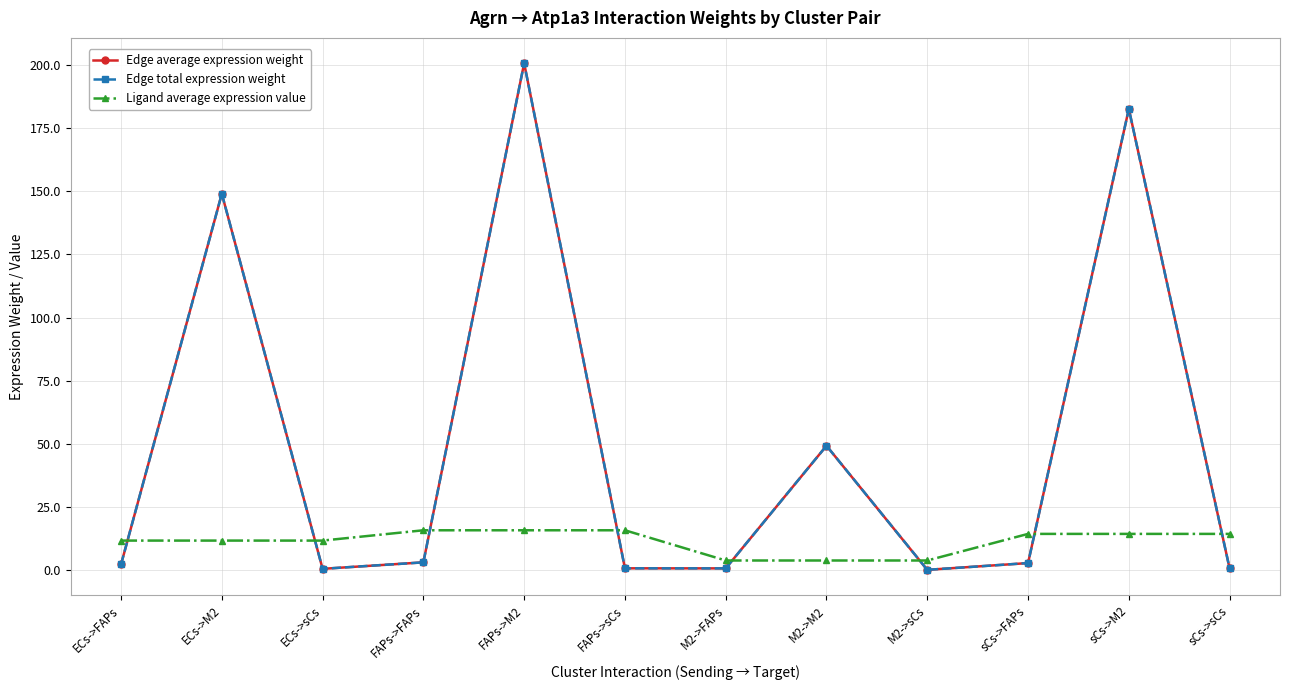

Which series changed the most between FAPs->FAPs and M2->sCs?

Ligand average expression value